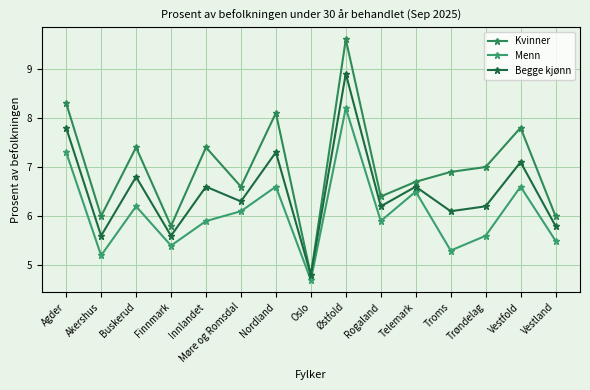

Does the chart have visible grid lines?

Yes